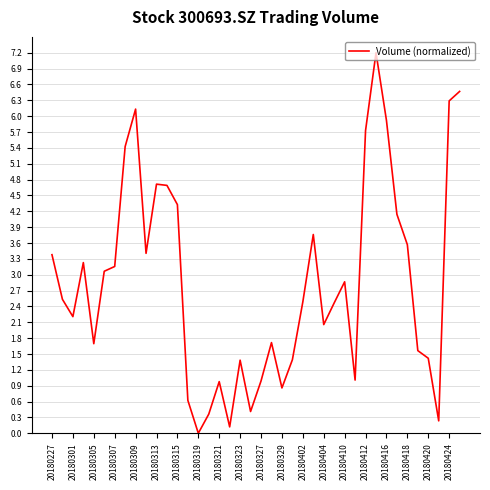

Count the number of values greater than 2.

24